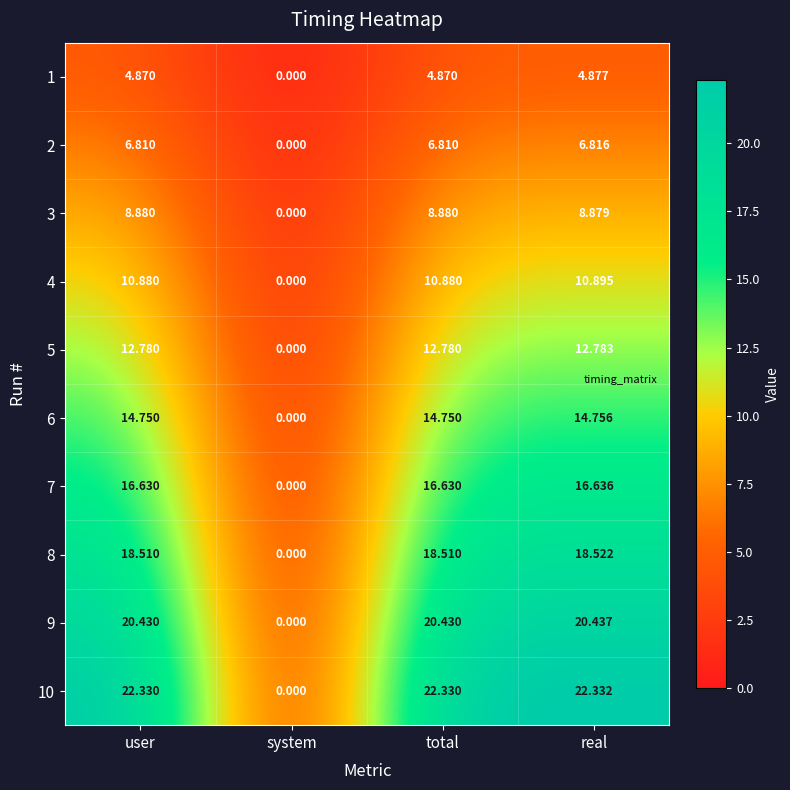

Where does the 6 series first go above 14?

user